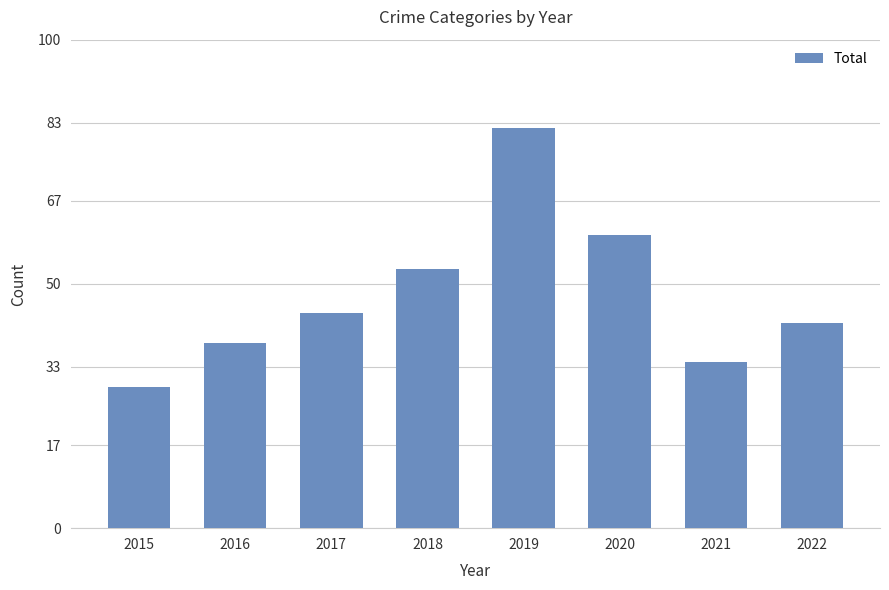

Reading left to right, transcribe all the data shown in this chart.

29	38	44	53	82	60	34	42